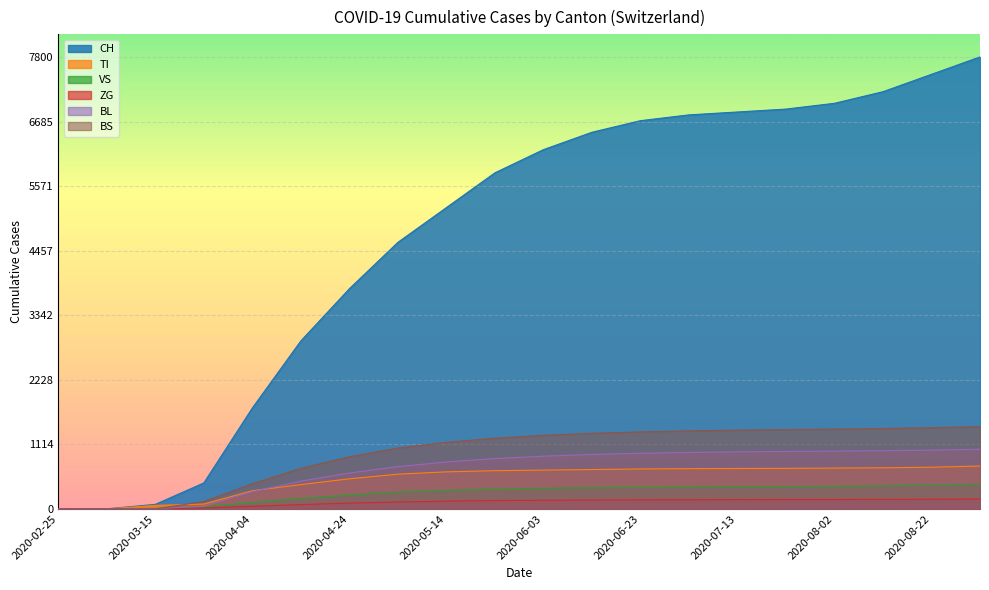

True or false: TI has more than 1 interior local peaks.

False